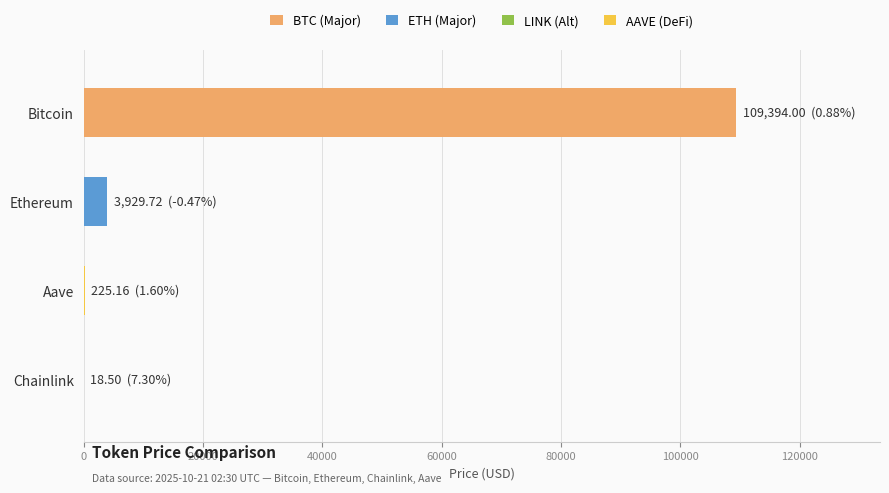

Which has a higher value, Bitcoin or Aave?

Bitcoin